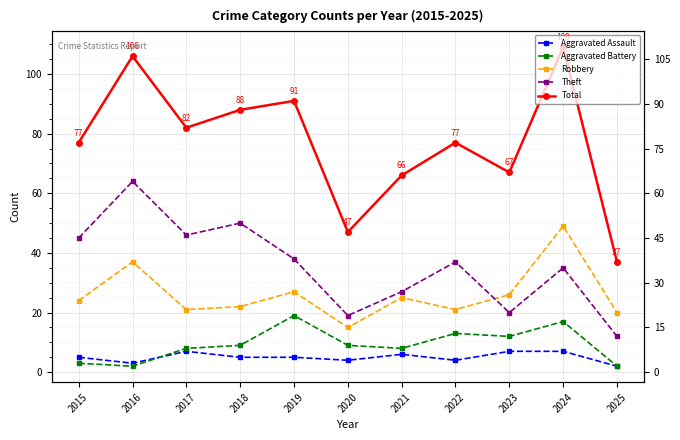

Is the value of Theft at 2021 greater than the value of Aggravated Battery at 2017?

Yes